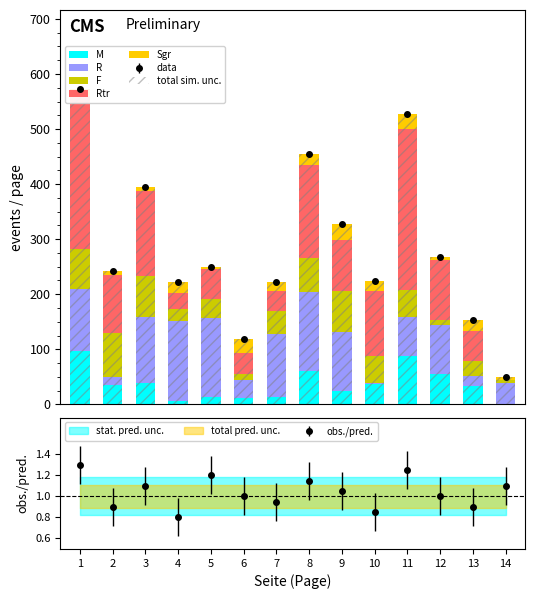

At which category does the chart reach its minimum across all series?

14